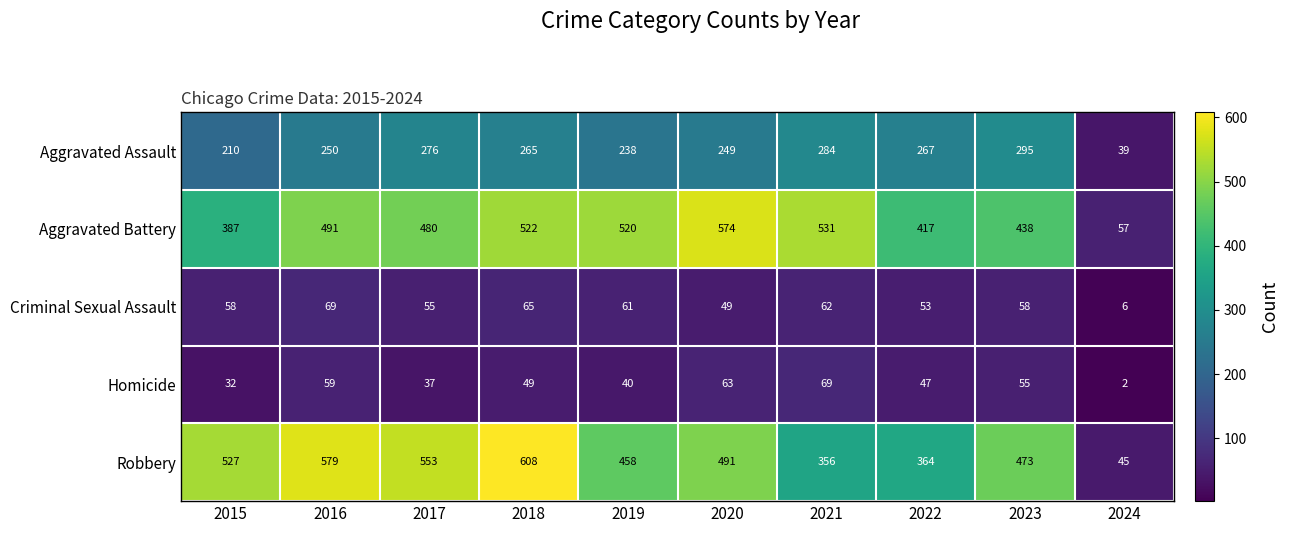

Is the value of Aggravated Battery at 2018 greater than the value of Criminal Sexual Assault at 2023?

Yes